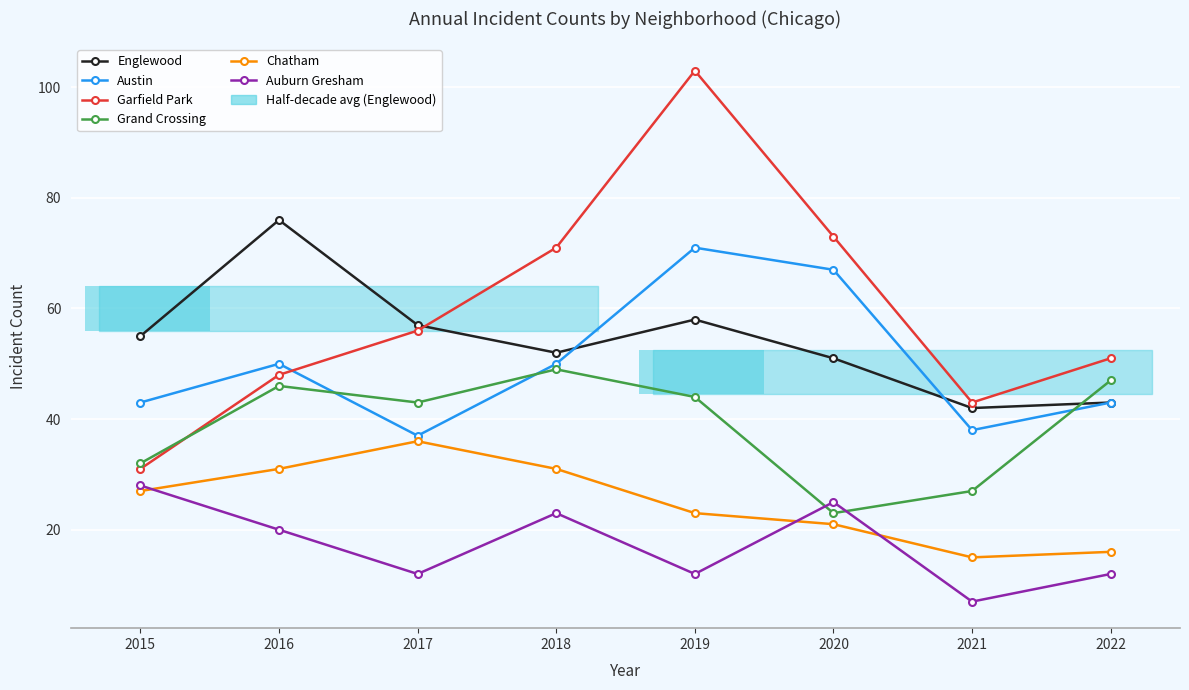

The value of Grand Crossing at 2022 is 66. True or false?

False